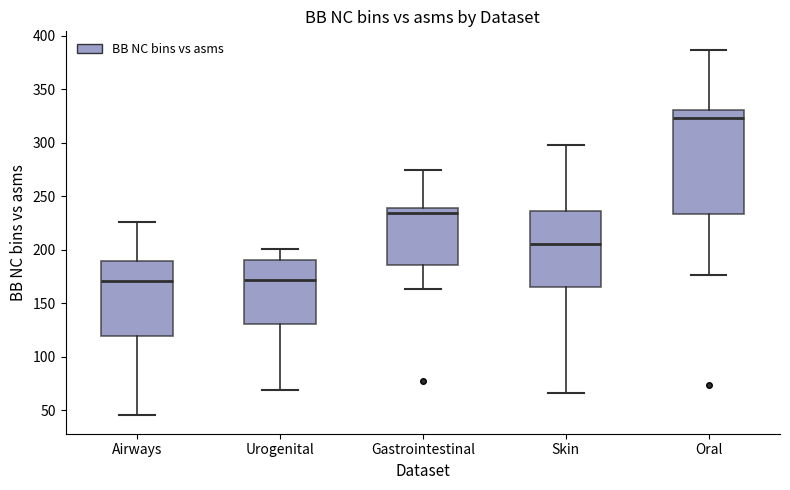

Where does the median line of the box for Oral sit on the y-axis? The values are not printed on the chart, so give them approximately, as read against the axis.

325